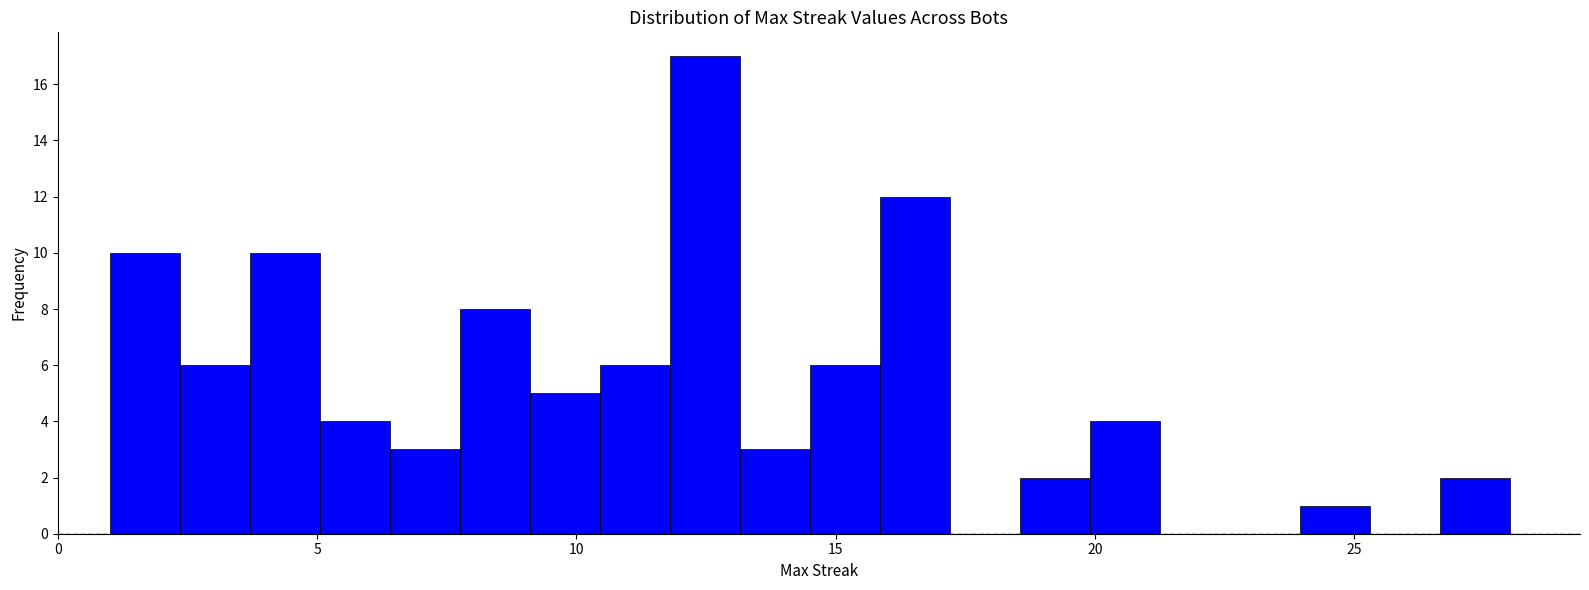

Around what value on the x-axis is the tallest bar? Give the approximate position of its centre, as read against the axis.

12.5